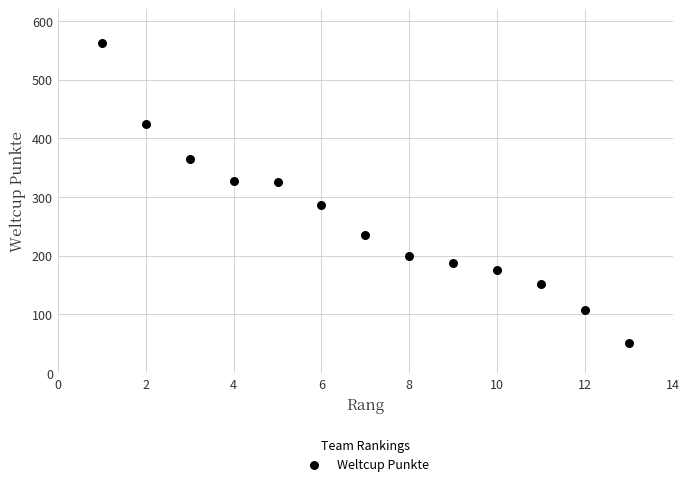

What is the range of X values (max minus min)?

12